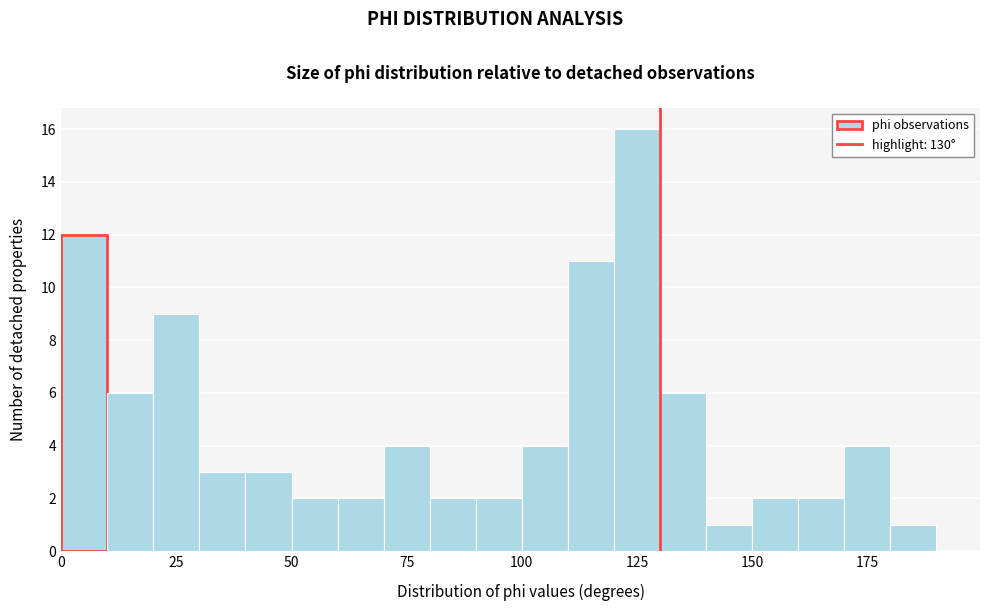

Around what value on the x-axis is the tallest bar? Give the approximate position of its centre, as read against the axis.

125